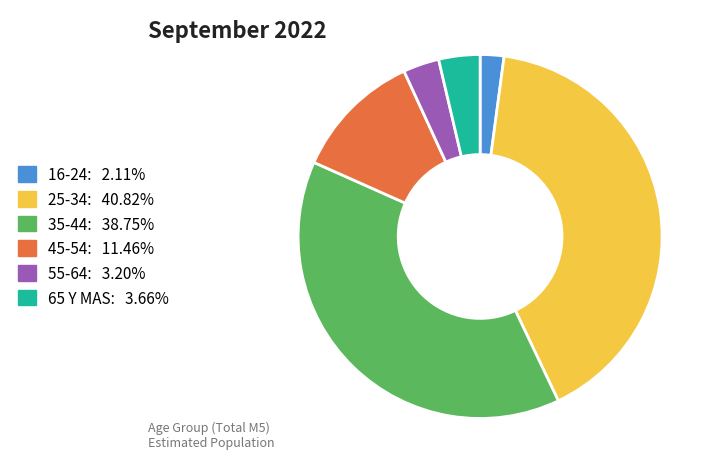

What is the smallest slice in the pie chart?

16-24